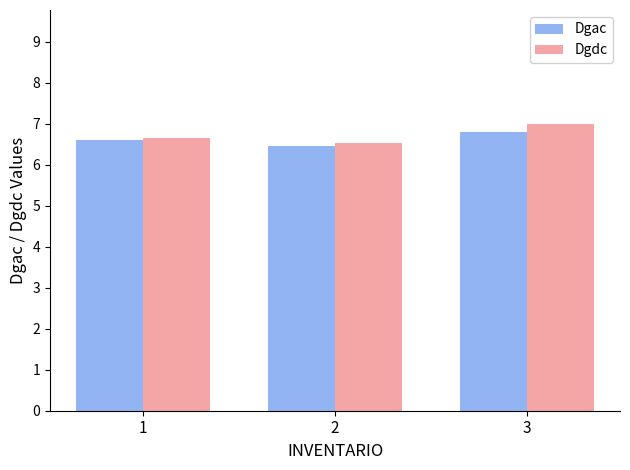

List the series in order of their overall mean, highest first.

Dgdc, Dgac